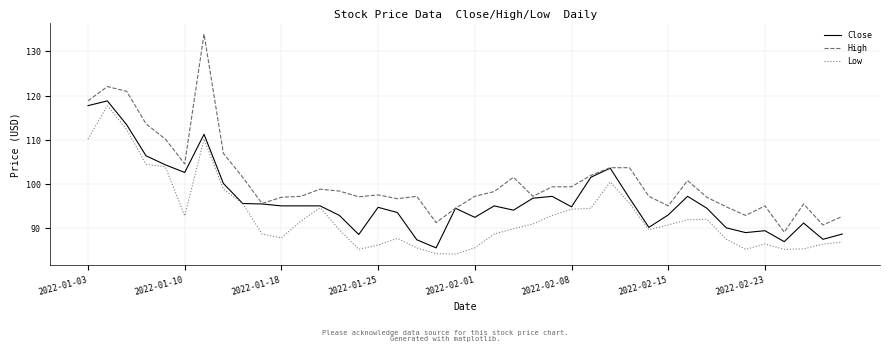

List the series in order of their peak value, lowest first.

Low, Close, High